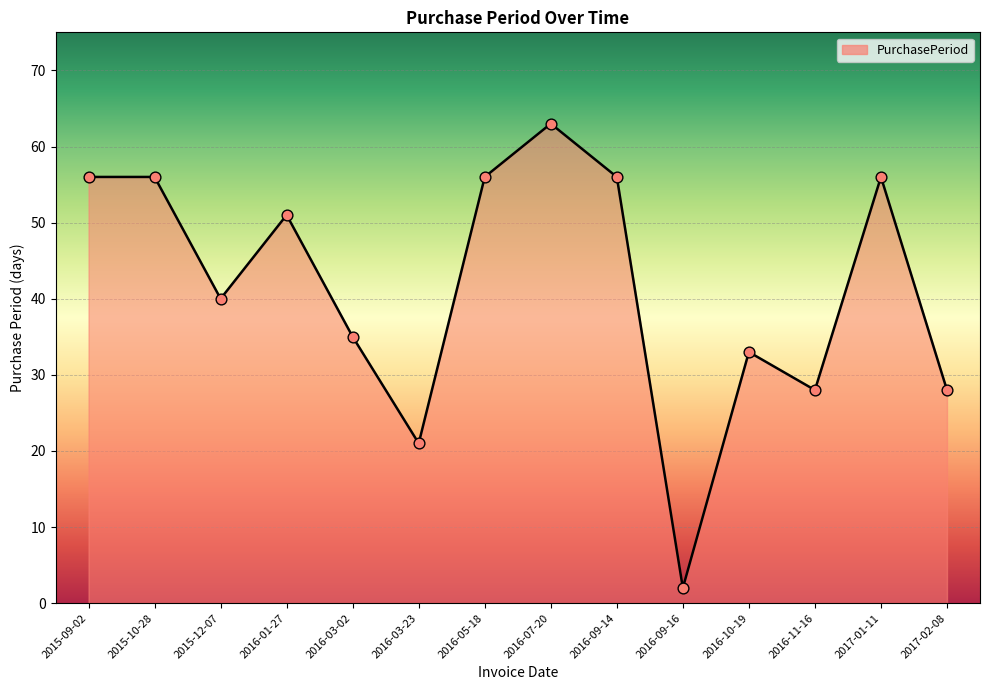

Approximately how many times larger is the value at 2016-05-18 compared to 2016-09-16?

28.0